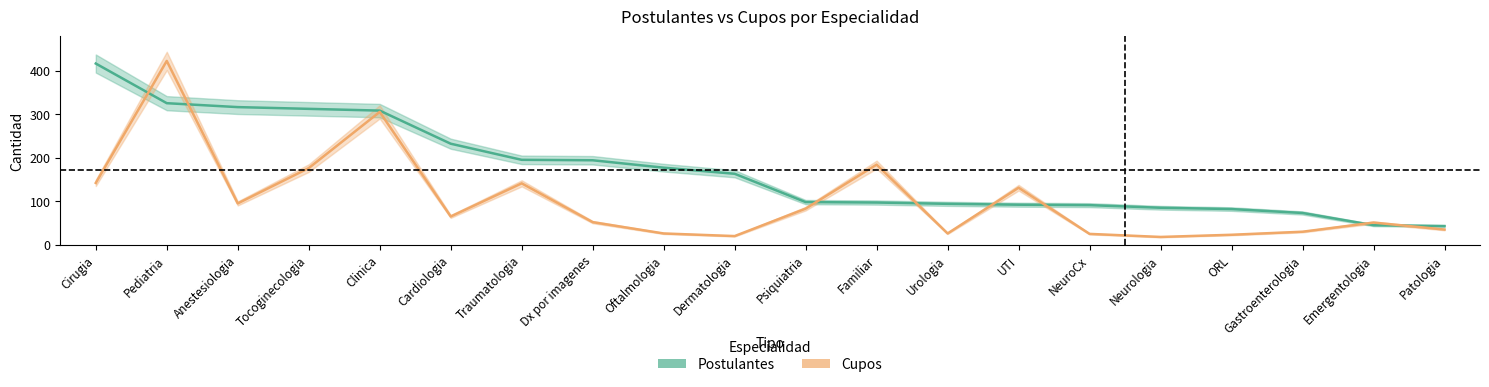

How many data points in Postulantes are less than 163?

10